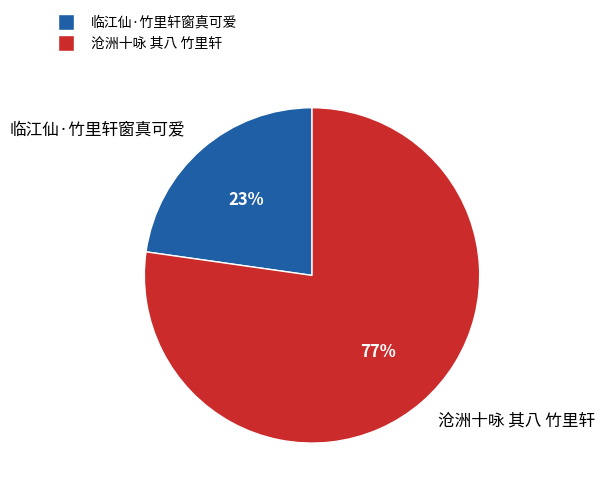

What is the largest slice in the pie chart?

沧洲十咏 其八 竹里轩